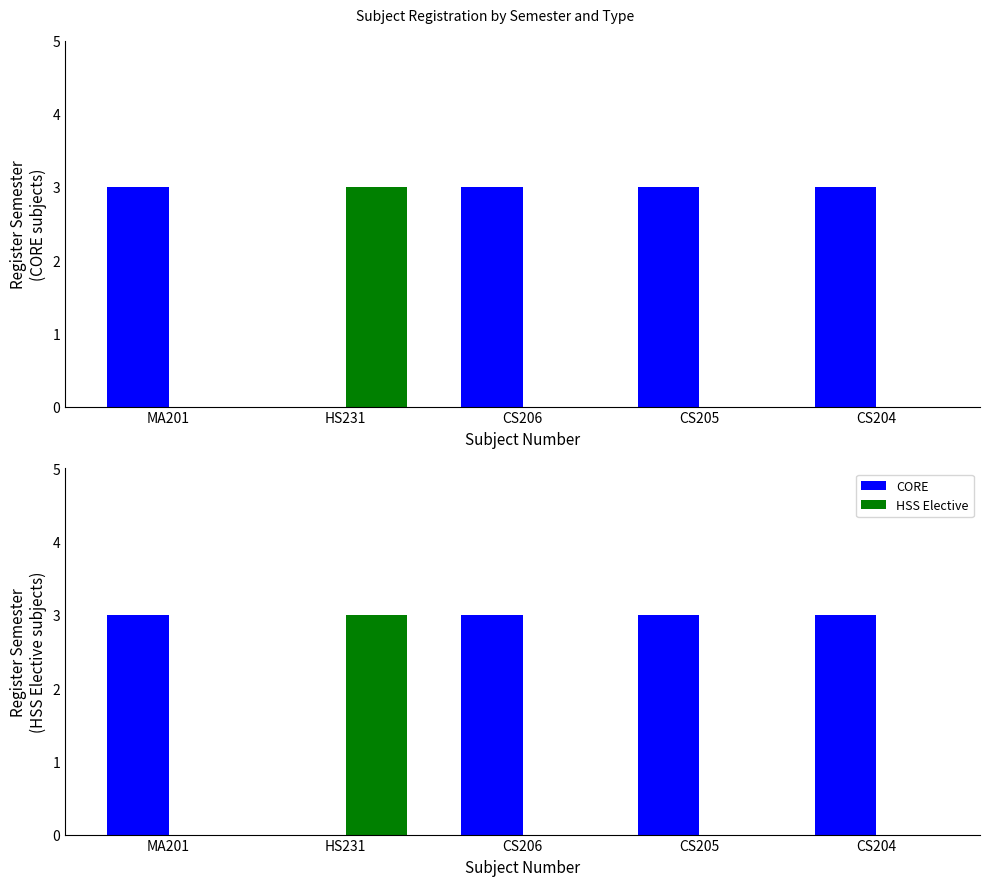

Is the value of HSS Elective at CS205 greater than the value of CORE at MA201?

No